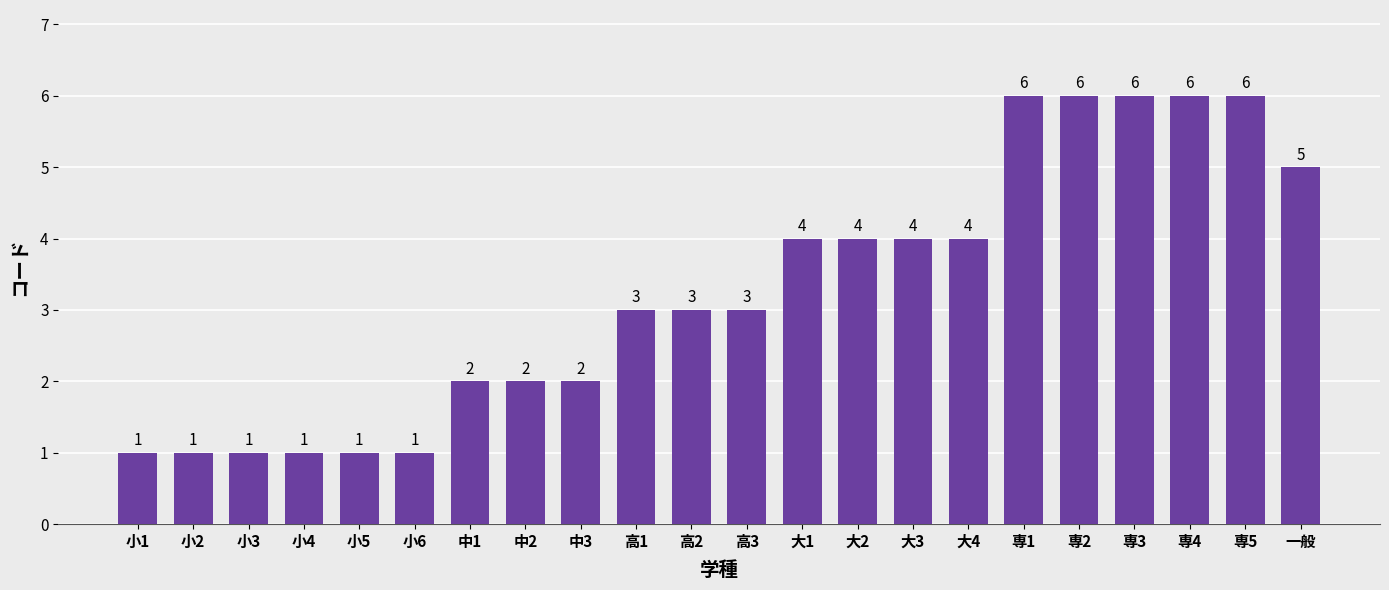

What is the difference between the maximum and minimum values?

5